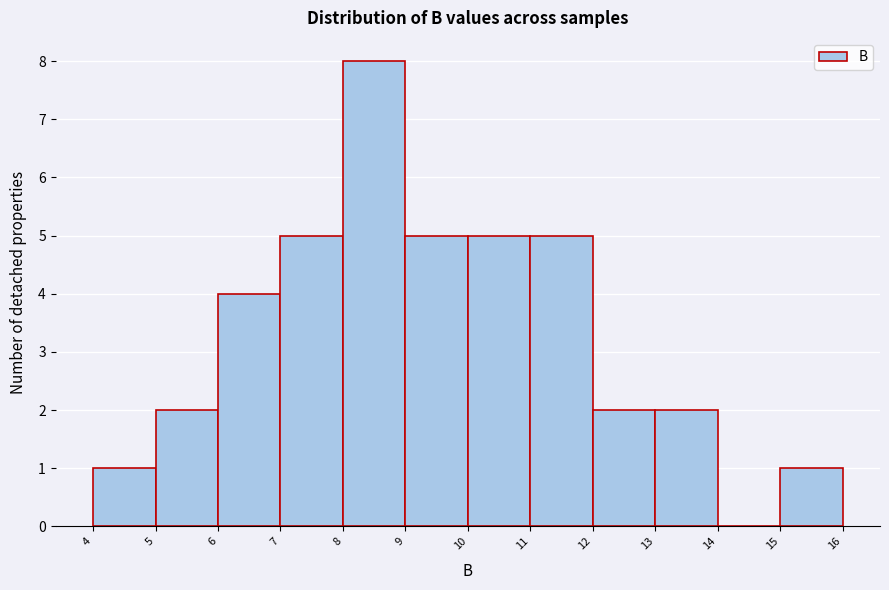

Reading left to right, list every bar in this chart as the range it spans on the x-axis followed by its height. The values are not printed on the chart, so give them approximately, as read against the axis.

4 to 5: 1
5 to 6: 2
6 to 7: 4
7 to 8: 5
8 to 9: 8
9 to 10: 5
10 to 11: 5
11 to 12: 5
12 to 13: 2
13 to 14: 2
14 to 15: 0
15 to 16: 1